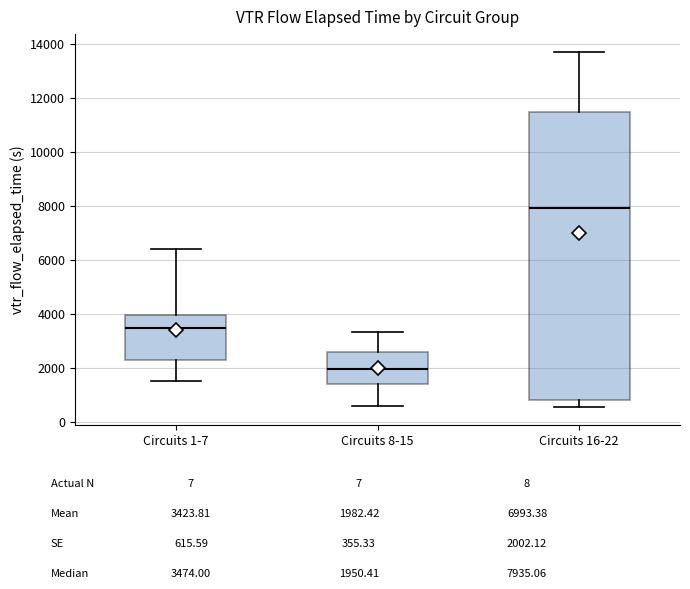

Where is the upper edge of the box for Circuits 8-15 on the y-axis? The values are not printed on the chart, so give them approximately, as read against the axis.

2600